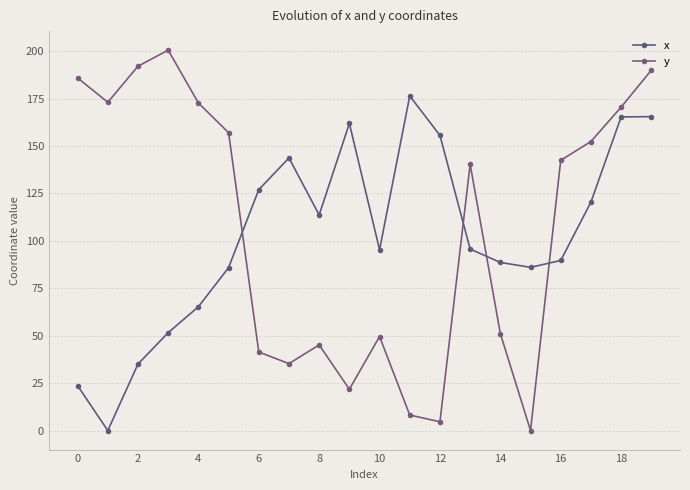

How many categories are shown in the chart?

20